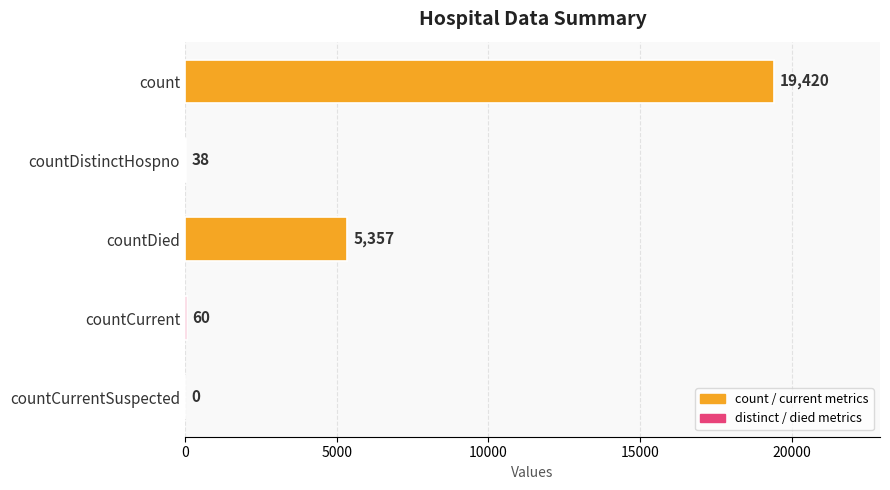

What is the change in value from countDistinctHospno to countCurrent?

+22